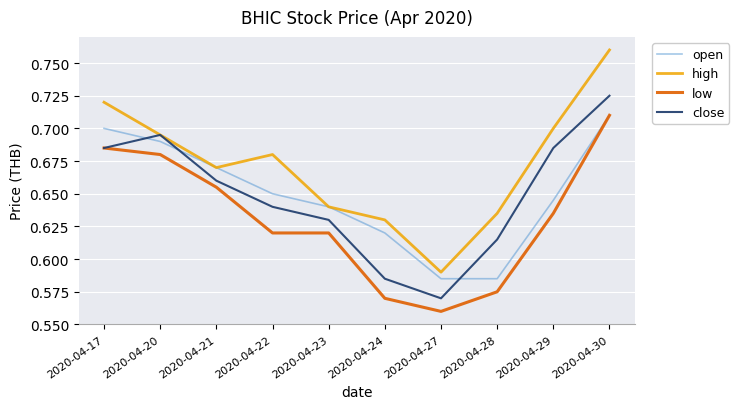

Which category has the lowest value across all series?

2020-04-27